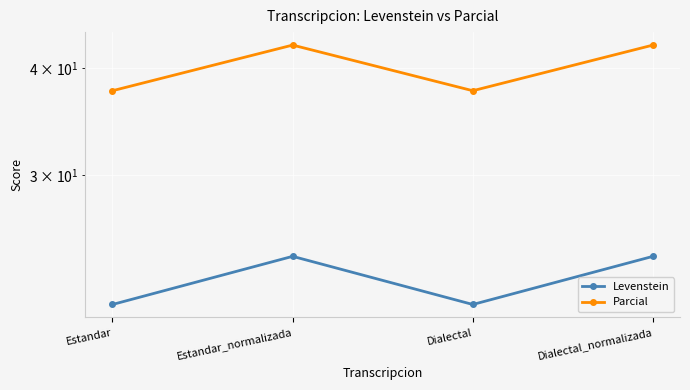

What is the average value of the Parcial series?

40.1